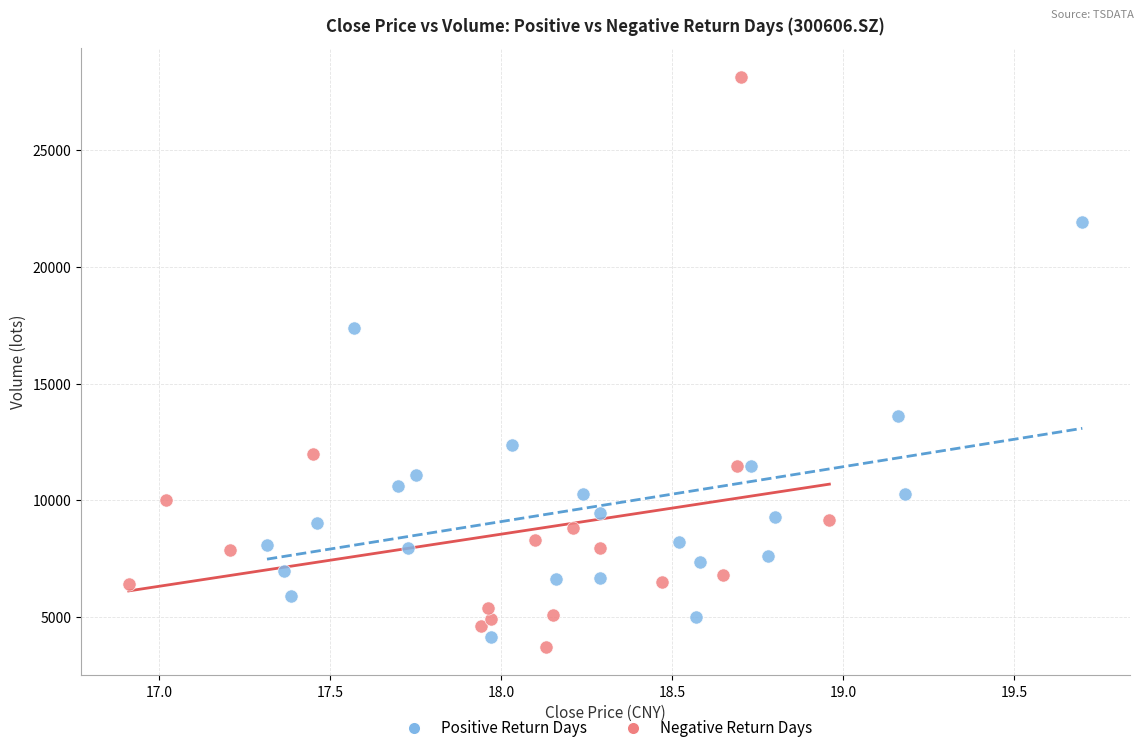

Which series has the largest Y range (max minus min)?

Negative Return Days